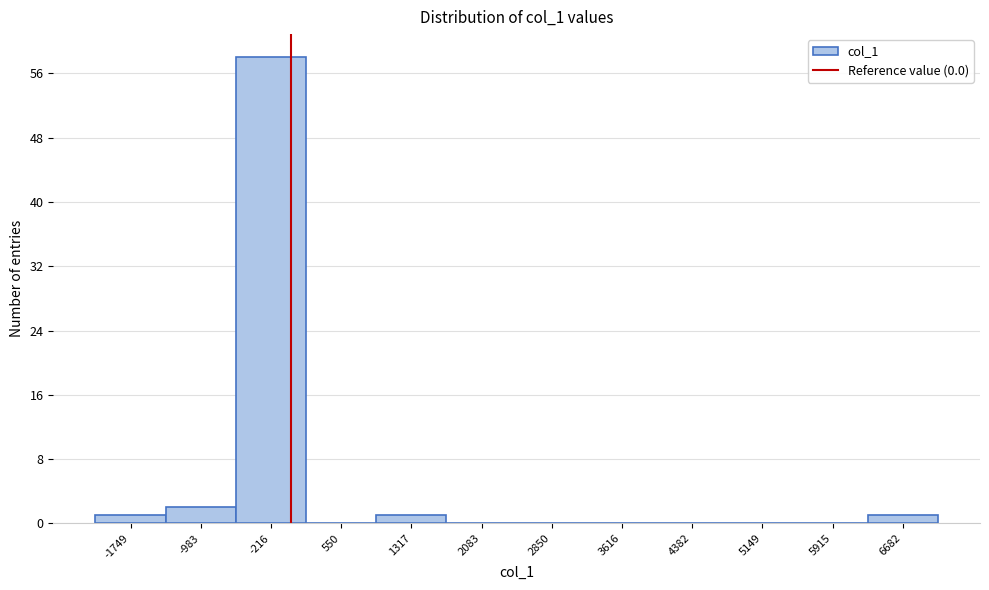

Reading left to right, transcribe this chart: for each bar, give the range it covers on the x-axis and its height. Neither the bar edges nor the heights are printed on the chart, so give them approximately, as read against the axes.

-2100 to -1400: 1
-1400 to -600: 2
-600 to 200: 58
200 to 900: 0
900 to 1700: 1
1700 to 2500: 0
2500 to 3200: 0
3200 to 4000: 0
4000 to 4800: 0
4800 to 5500: 0
5500 to 6300: 0
6300 to 7100: 1